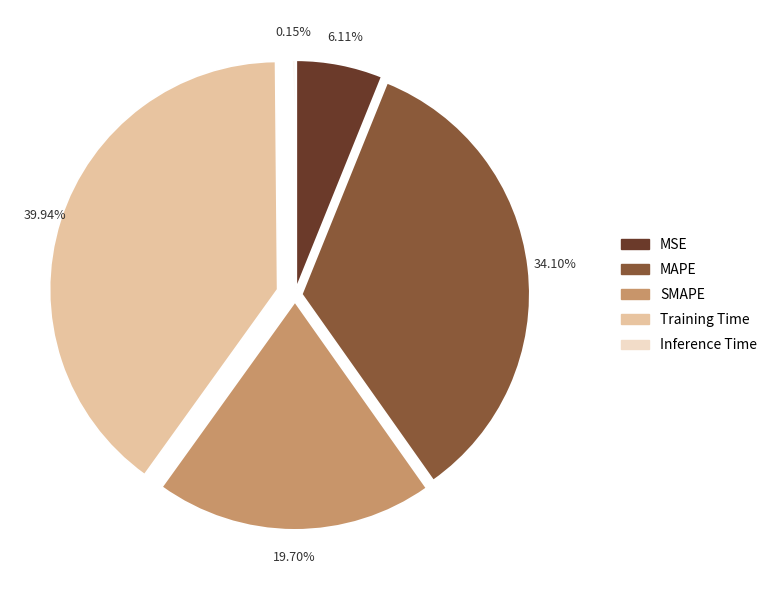

To the nearest percent, what is the difference between the Inference Time and MSE slice percentages?

6%